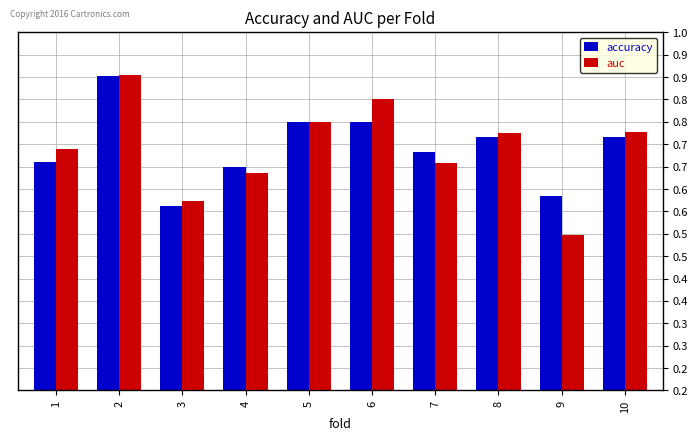

Are the bars grouped side by side (vs. stacked)?

Yes